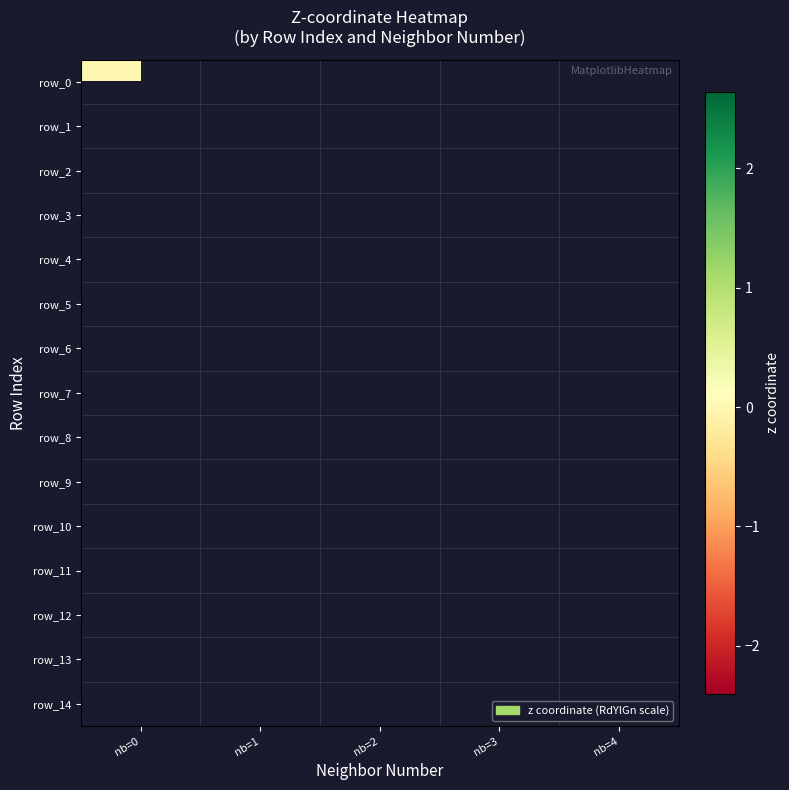

Between nb=3 and nb=1, which is larger?

nb=1